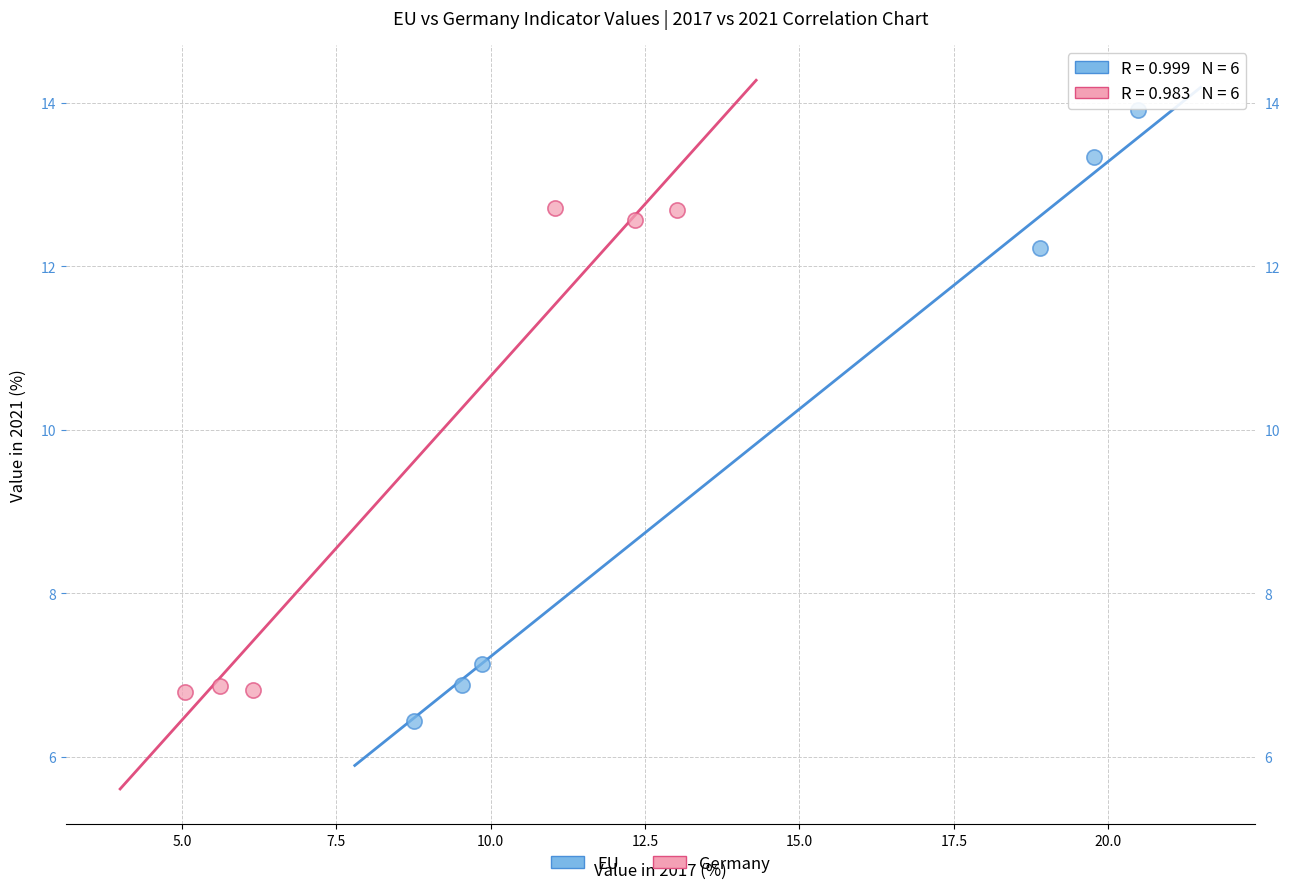

Which series contains the highest Y value?

EU